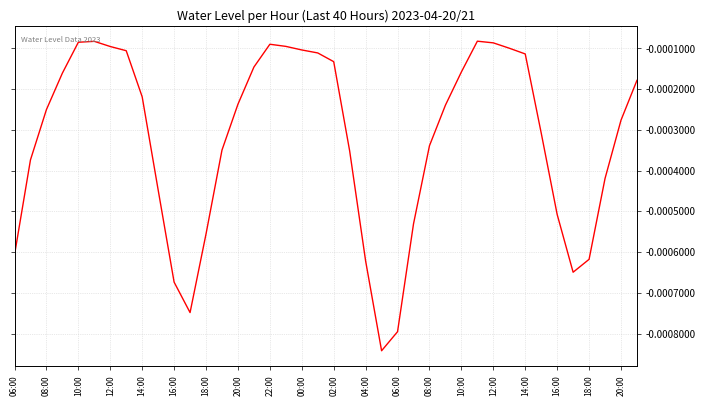

How many points are higher than both their immediate neighbors (excluding endpoints)?

3